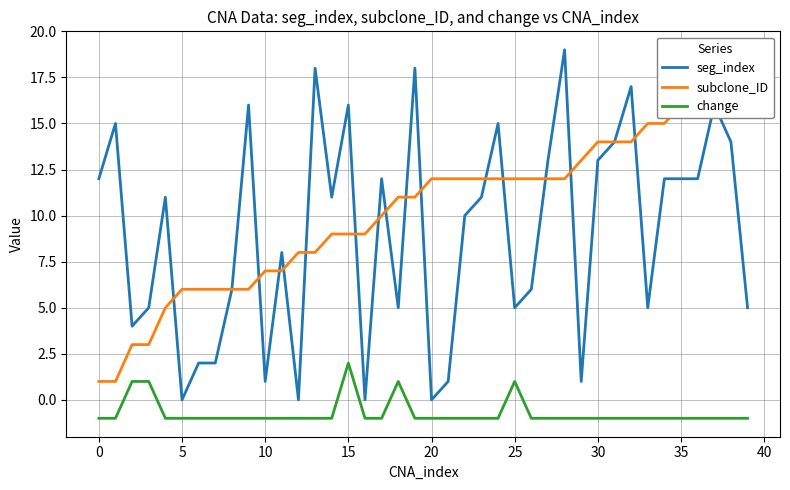

Reading right to left, extract all data points from this chart.

seg_index: 5	14	16	12	12	12	5	17	14	13	1	19	13	6	5	15	11	10	1	0	18	5	12	0	16	11	18	0	8	1	16	6	2	2	0	11	5	4	15	12
subclone_ID: 19	18	17	17	16	15	15	14	14	14	13	12	12	12	12	12	12	12	12	12	11	11	10	9	9	9	8	8	7	7	6	6	6	6	6	5	3	3	1	1
change: -1	-1	-1	-1	-1	-1	-1	-1	-1	-1	-1	-1	-1	-1	1	-1	-1	-1	-1	-1	-1	1	-1	-1	2	-1	-1	-1	-1	-1	-1	-1	-1	-1	-1	-1	1	1	-1	-1